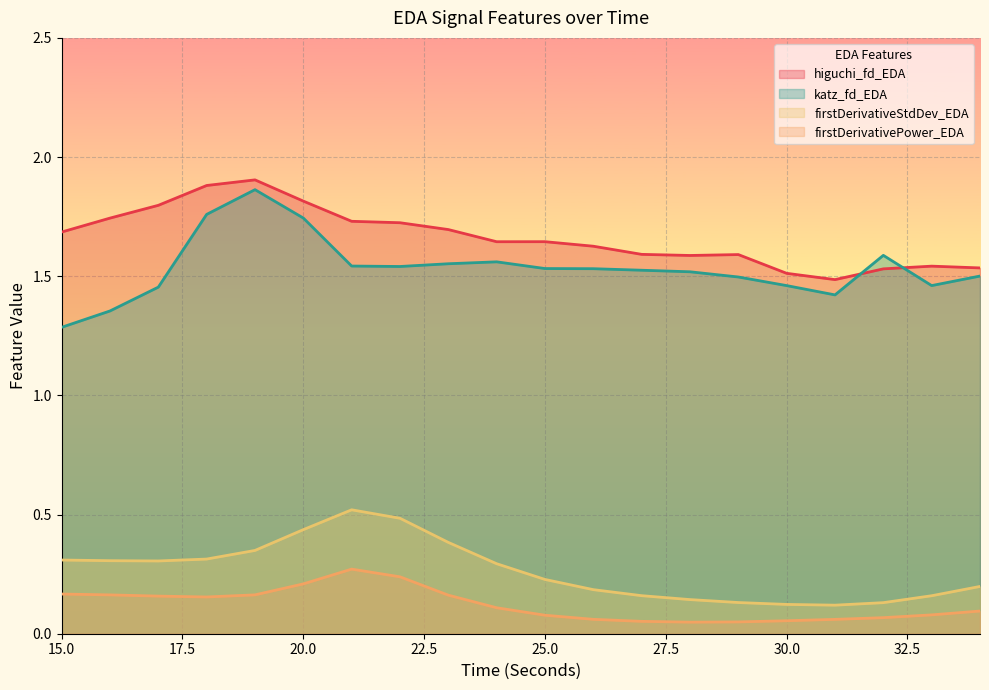

Between 20 and 21, which series saw the biggest shift?

katz_fd_EDA